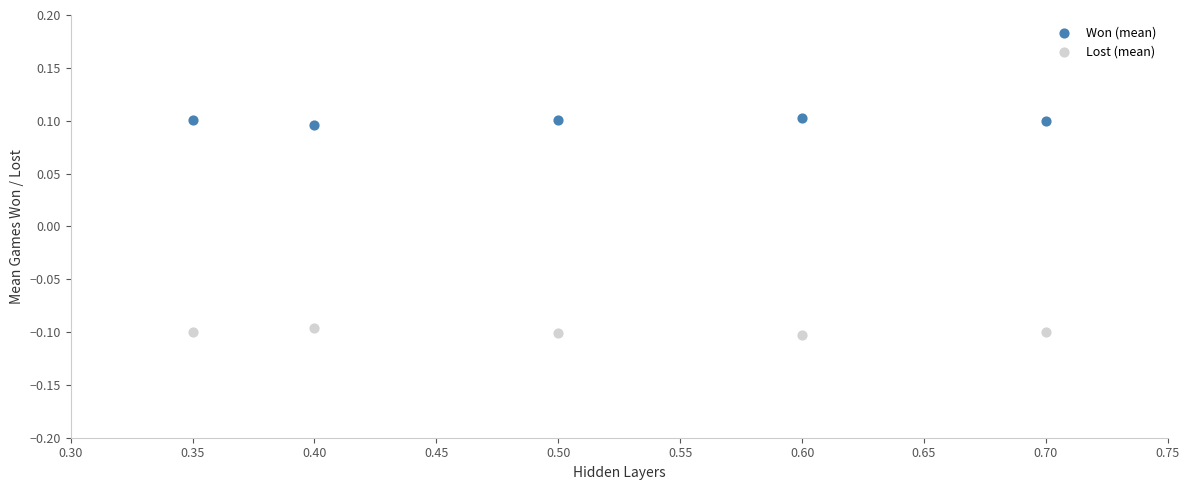

Which series contains the lowest Y value?

Lost (mean)